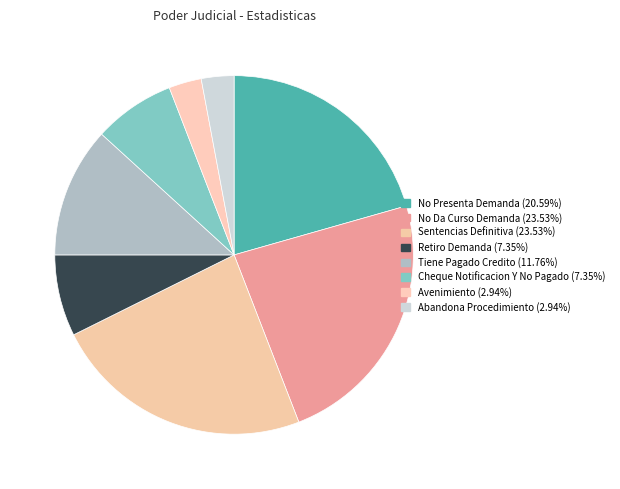

Rank the categories by value from lowest to highest.

Avenimiento, Abandona Procedimiento, Retiro Demanda, Cheque Notificacion Y No Pagado, Tiene Pagado Credito, No Presenta Demanda, No Da Curso Demanda, Sentencias Definitiva